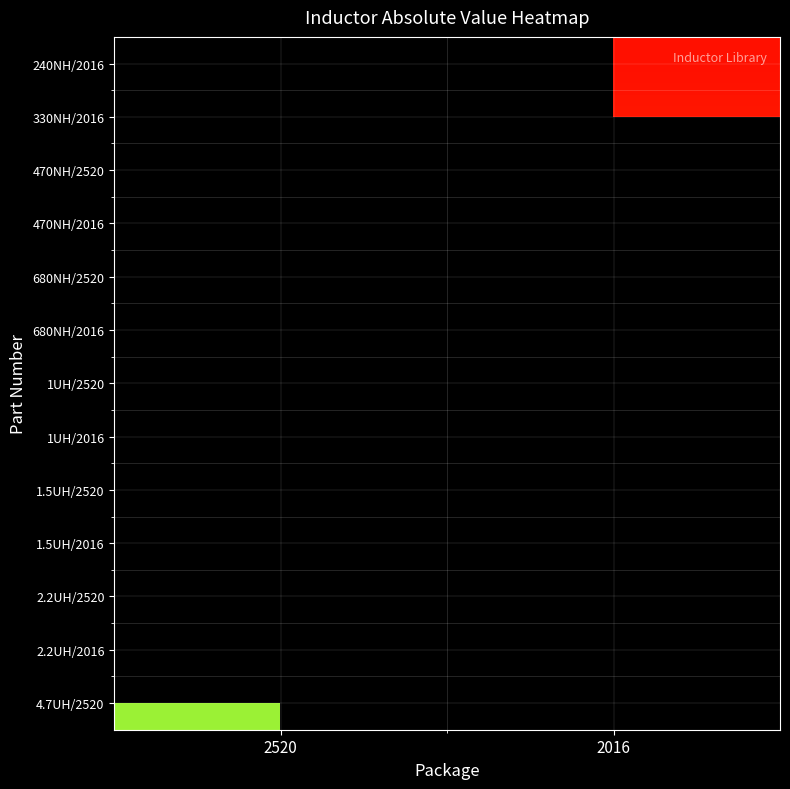

The value of 2.2UH/2520 at 2520 is 0.0. True or false?

True